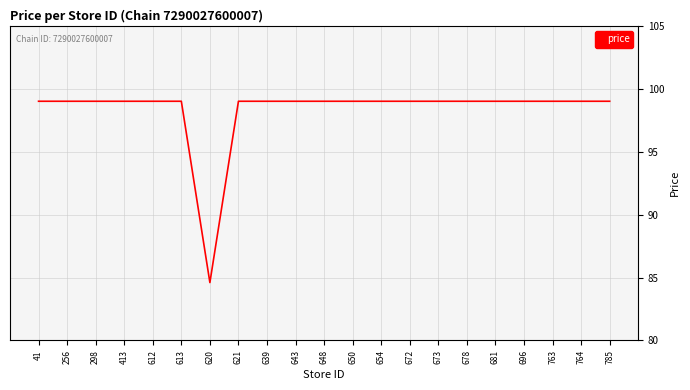

What value does the data have at 639?

99.0